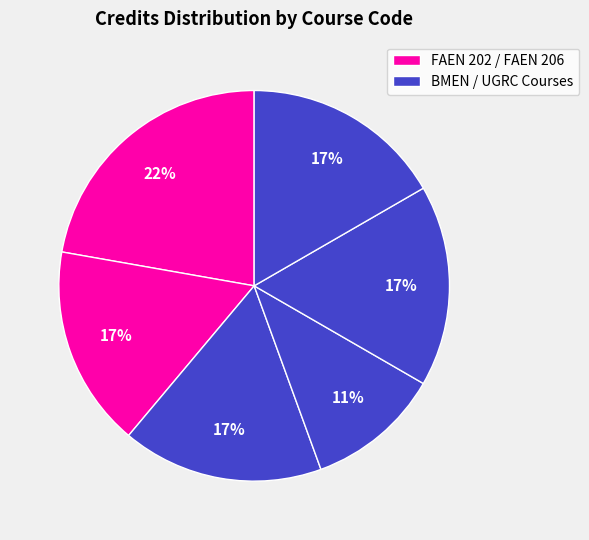

Count the number of slices in the pie.

6